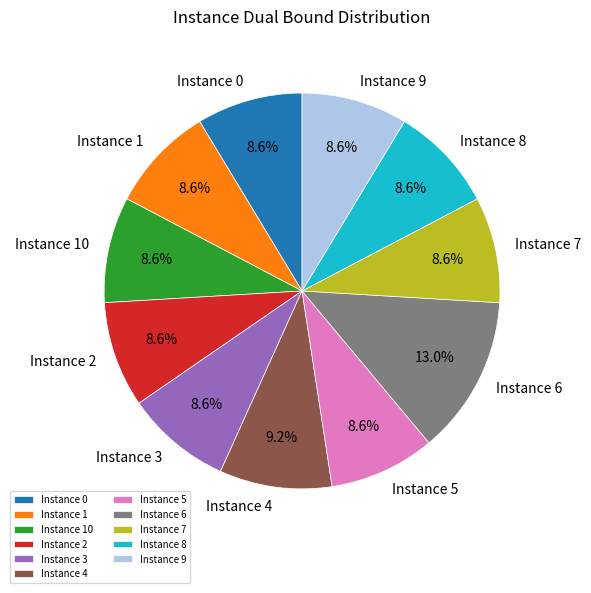

What is the largest slice in the pie chart?

Instance 6